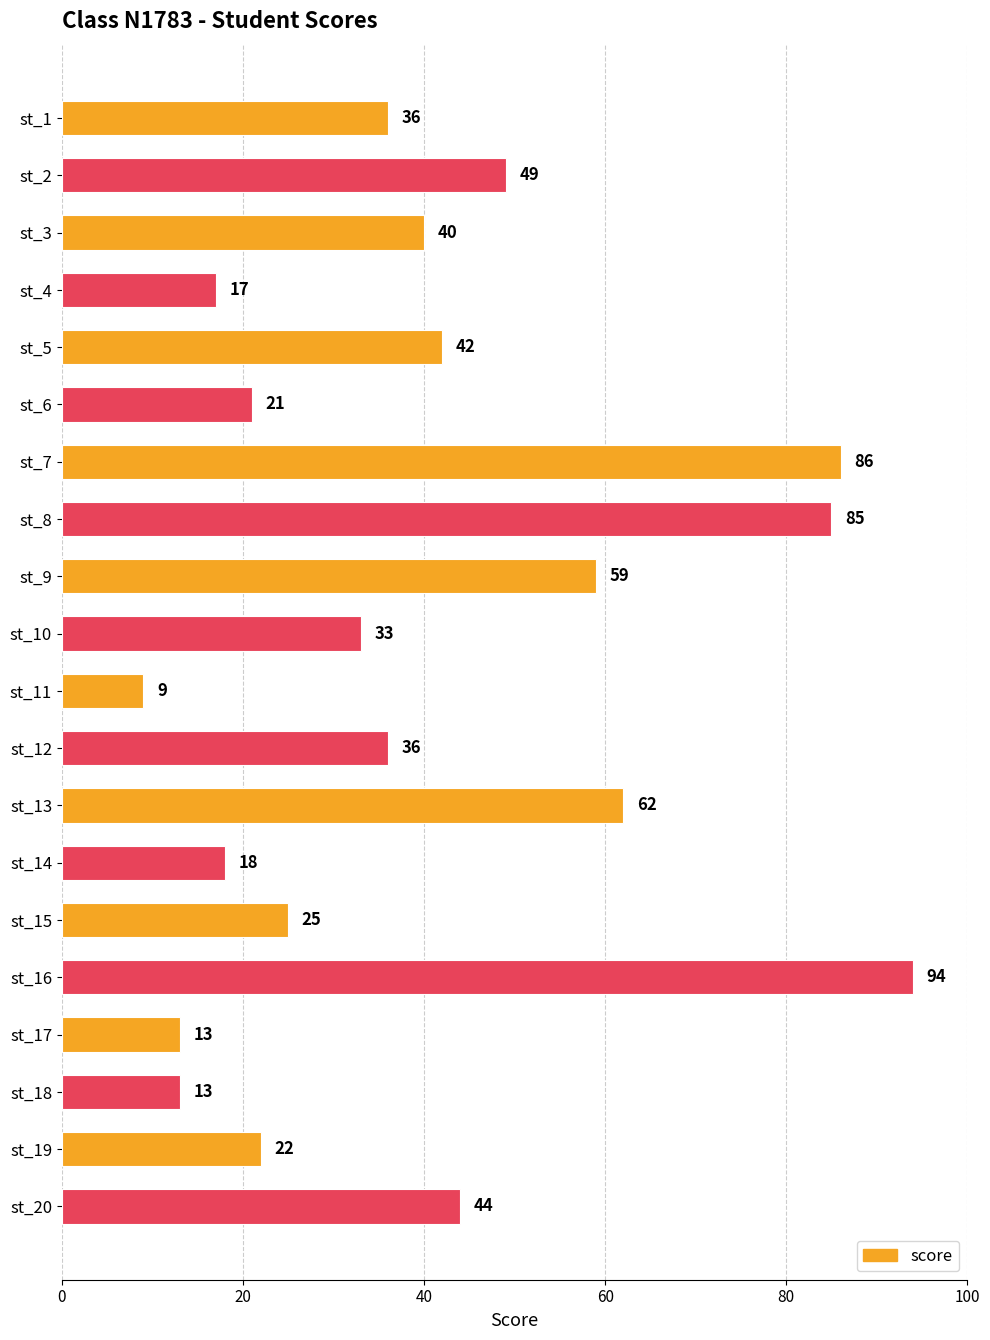

Which has a higher value, st_2 or st_8?

st_8